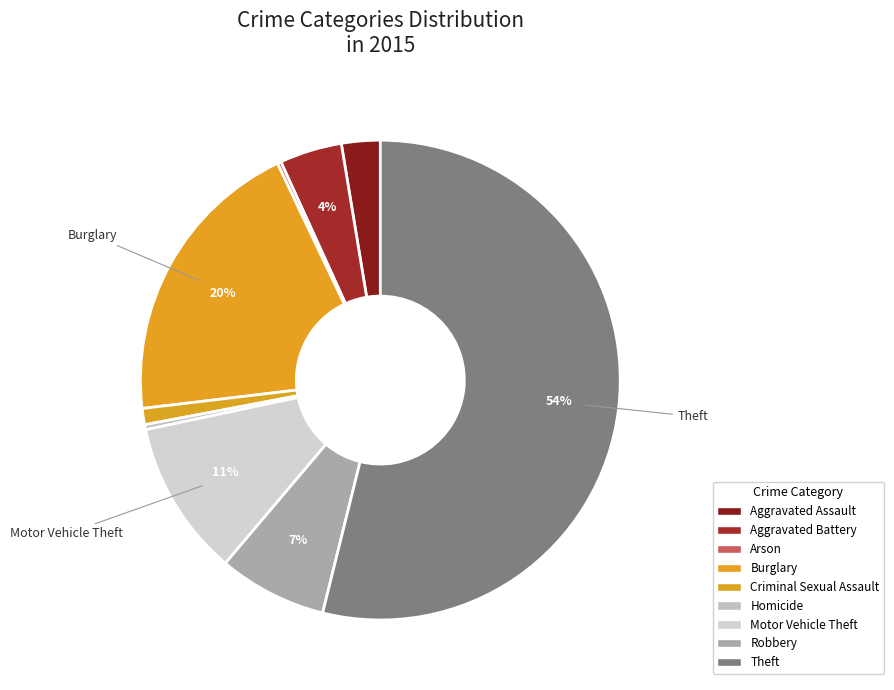

Rank the categories by value from highest to lowest.

Theft, Burglary, Motor Vehicle Theft, Robbery, Aggravated Battery, Aggravated Assault, Criminal Sexual Assault, Homicide, Arson